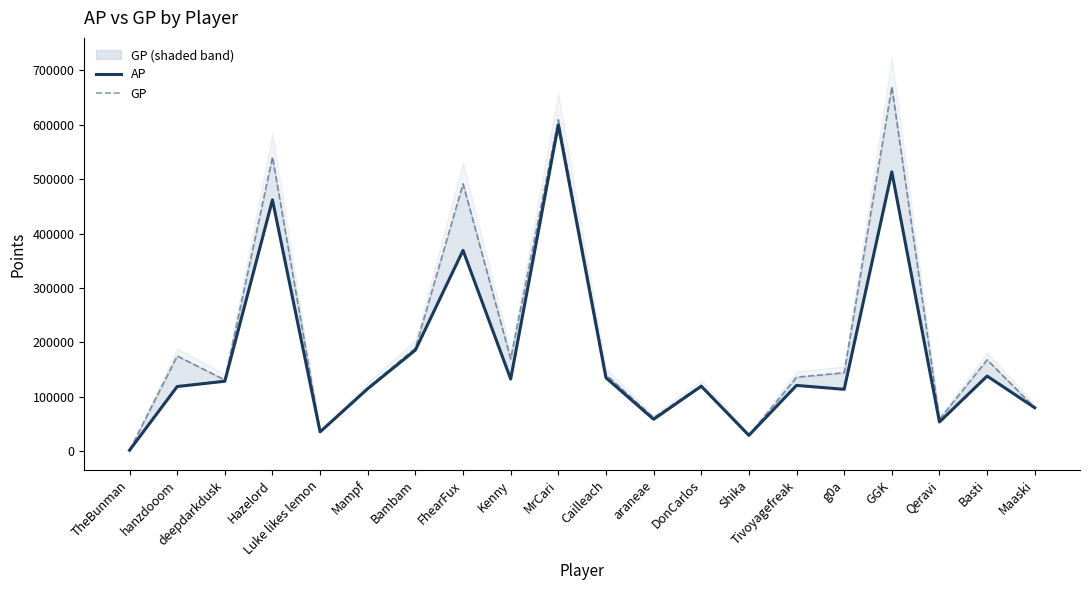

Which series has the widest spread of values?

GP